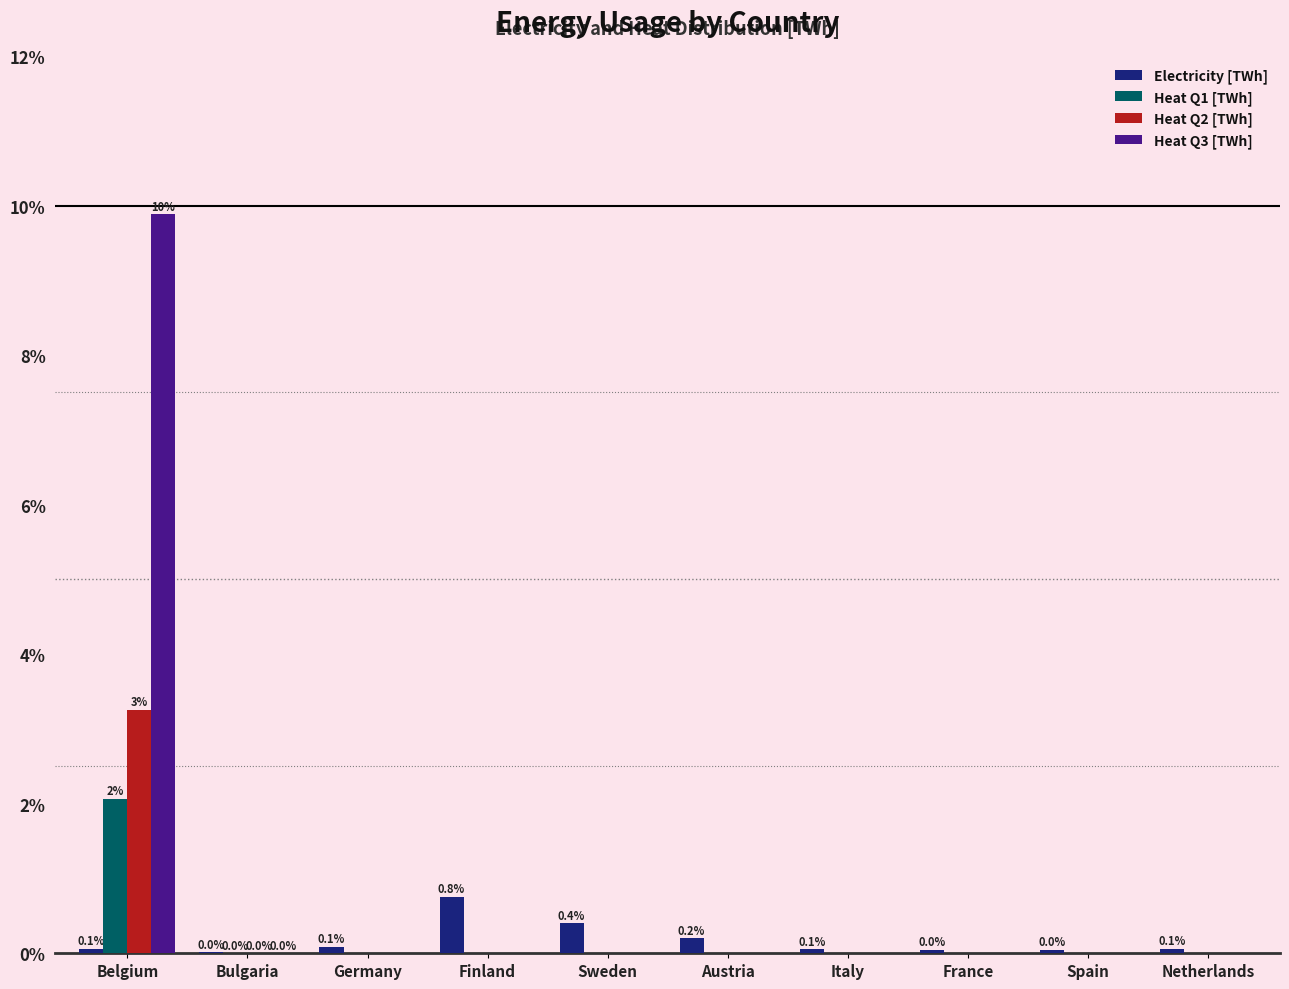

Which has a higher value, Spain or France?

France